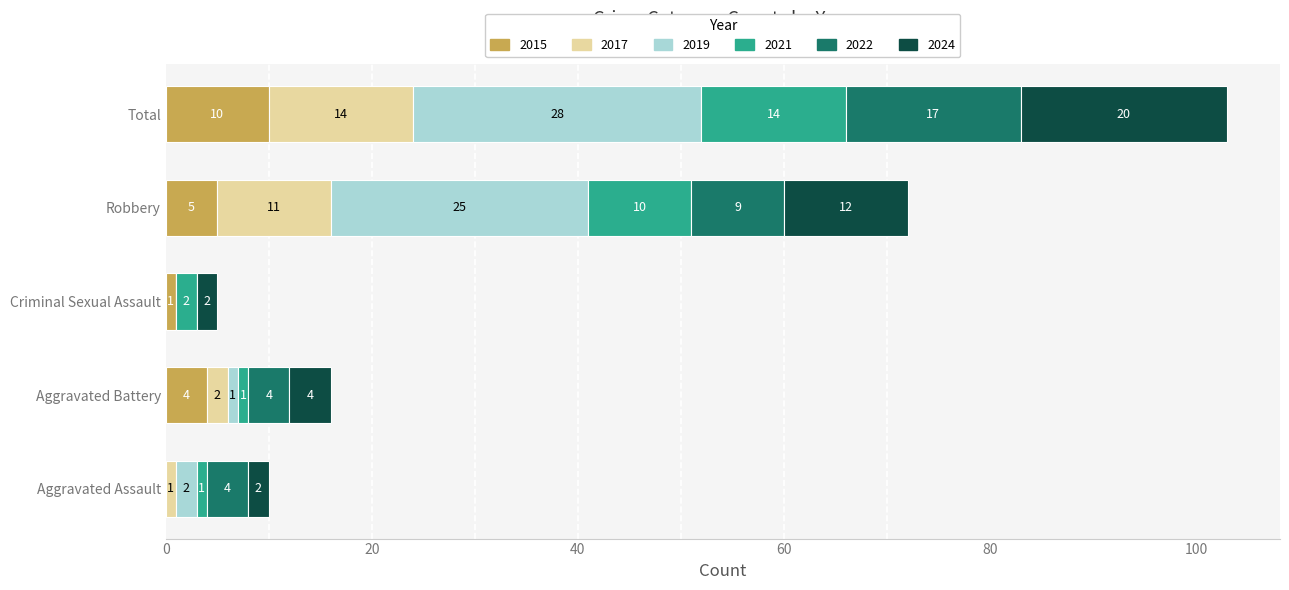

At which label does 2015 reach its peak?

Total